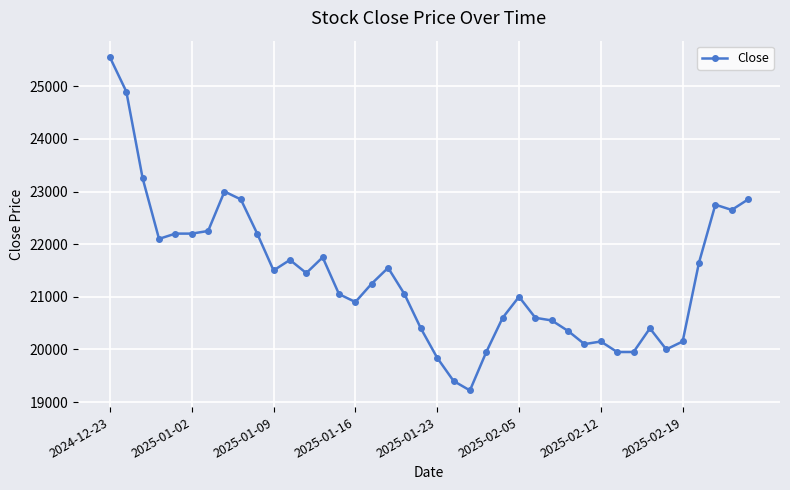

What is the maximum value shown in the chart?

25550